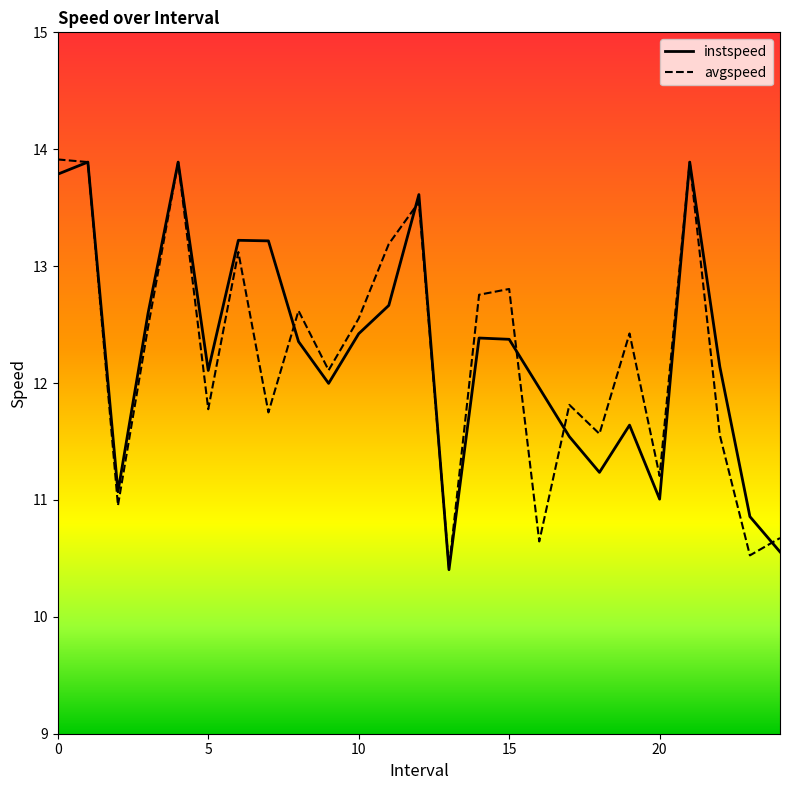

What is the greatest value displayed?

13.9